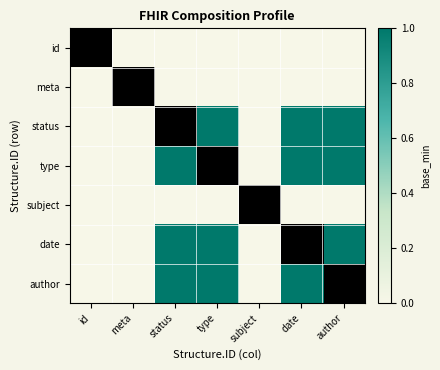

At which label does id reach its minimum?

id